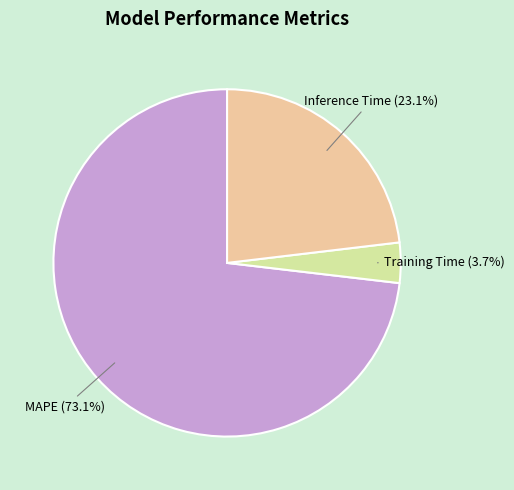

Is it true that Training Time is 17% of the pie?

False